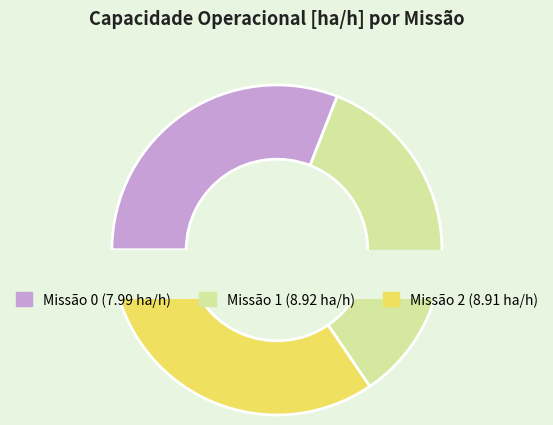

What percentage is the 0 slice, to the nearest percent?

31%